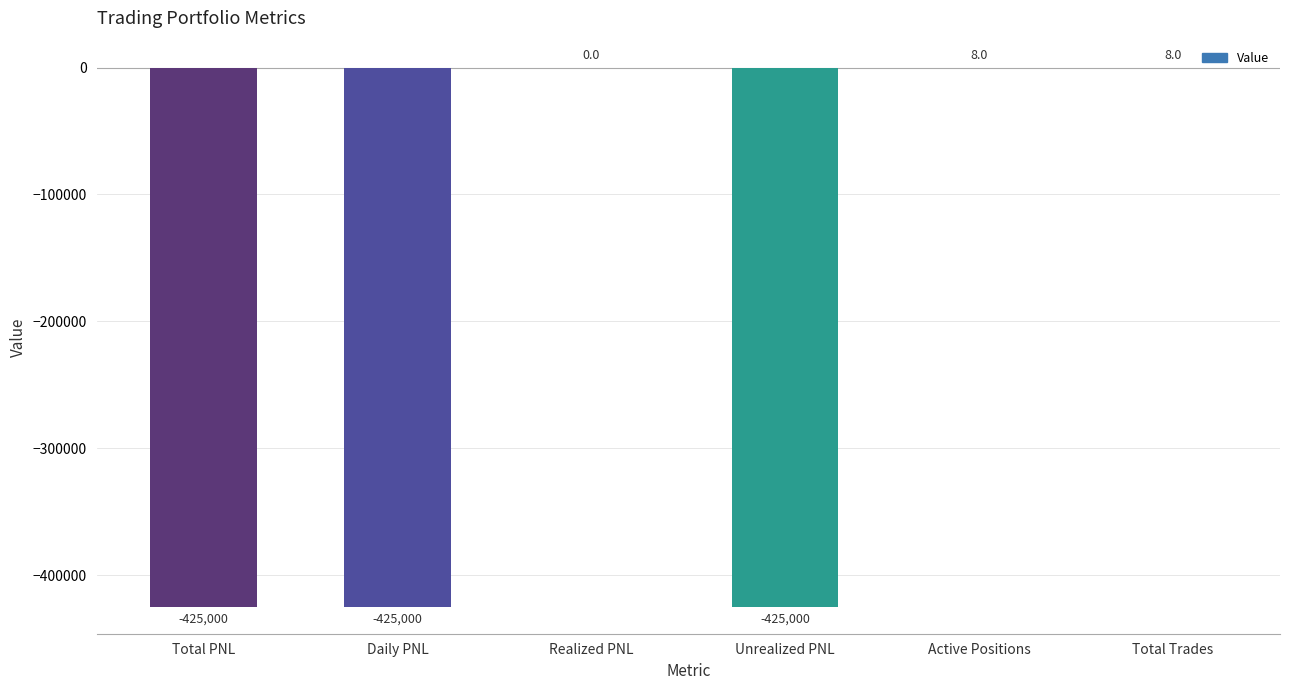

Count the number of data series in this chart.

1